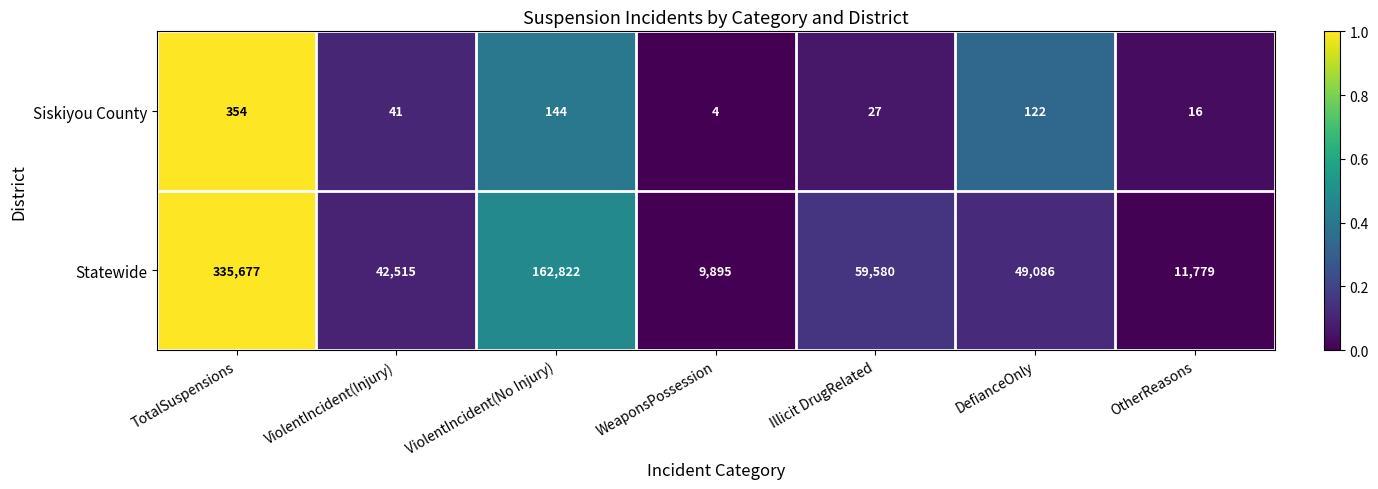

Reading left to right, what are all the values shown in this chart?

Siskiyou County: 354	41	144	4	27	122	16
Statewide: 335677	42515	162822	9895	59580	49086	11779